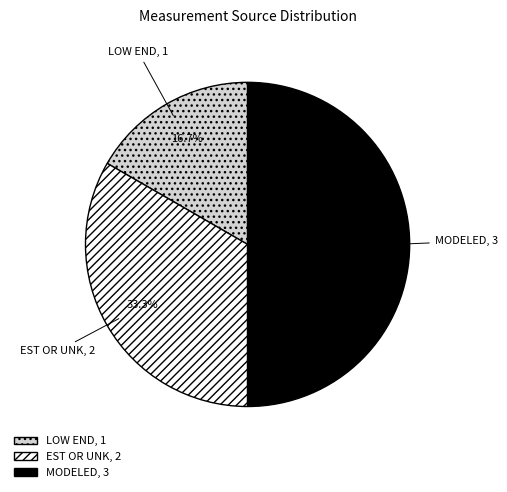

Is LOW END the majority of the pie?

No